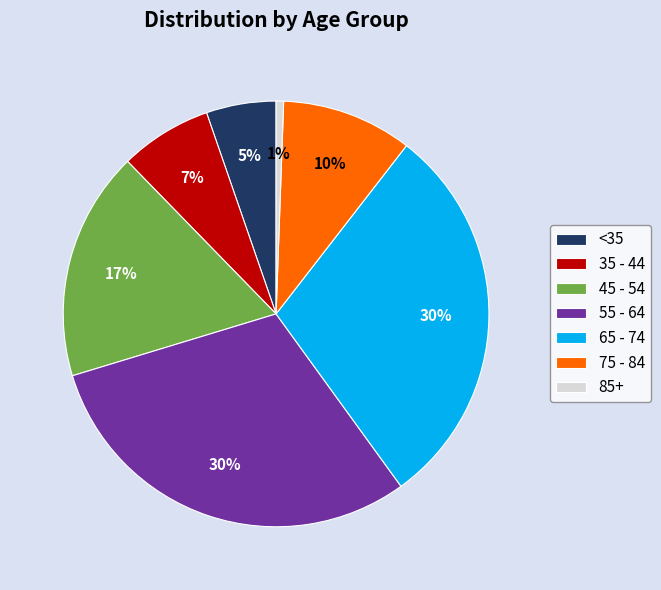

Does 55 - 64 represent more than half of the total?

No